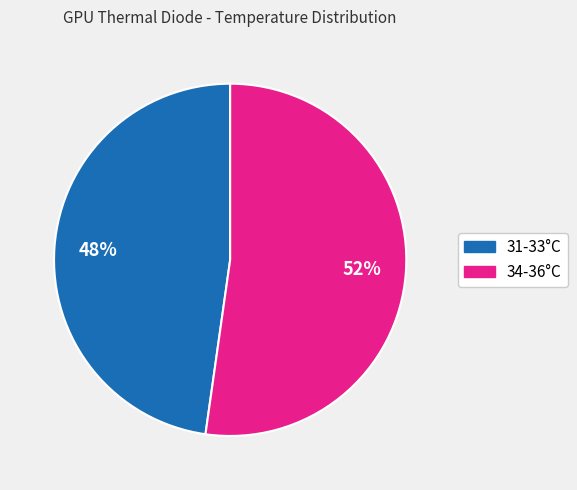

How many segments does this pie chart have?

2